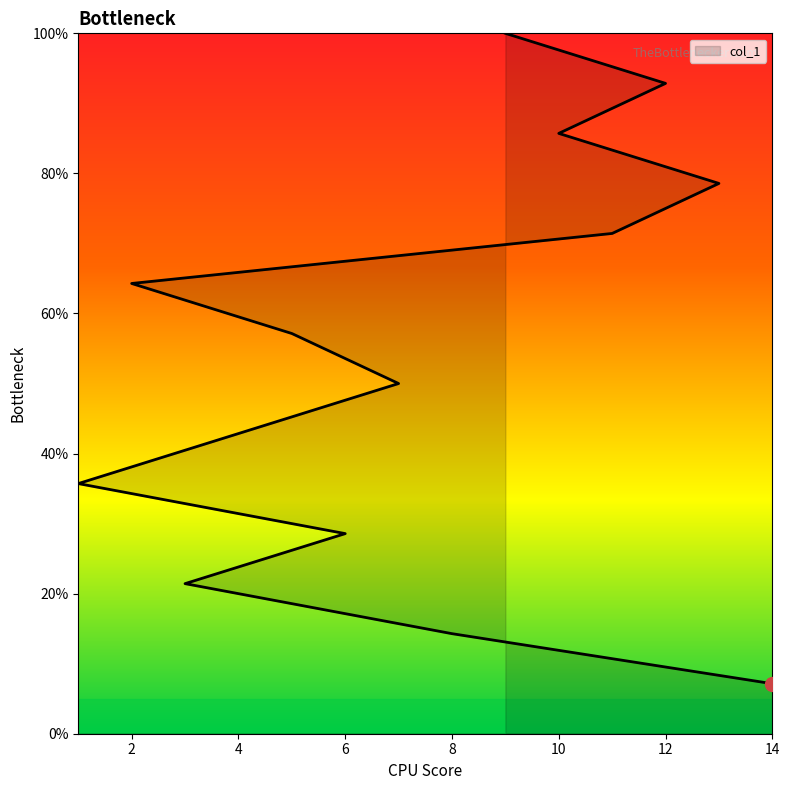

True or false: the data has more than 1 interior local peaks.

False